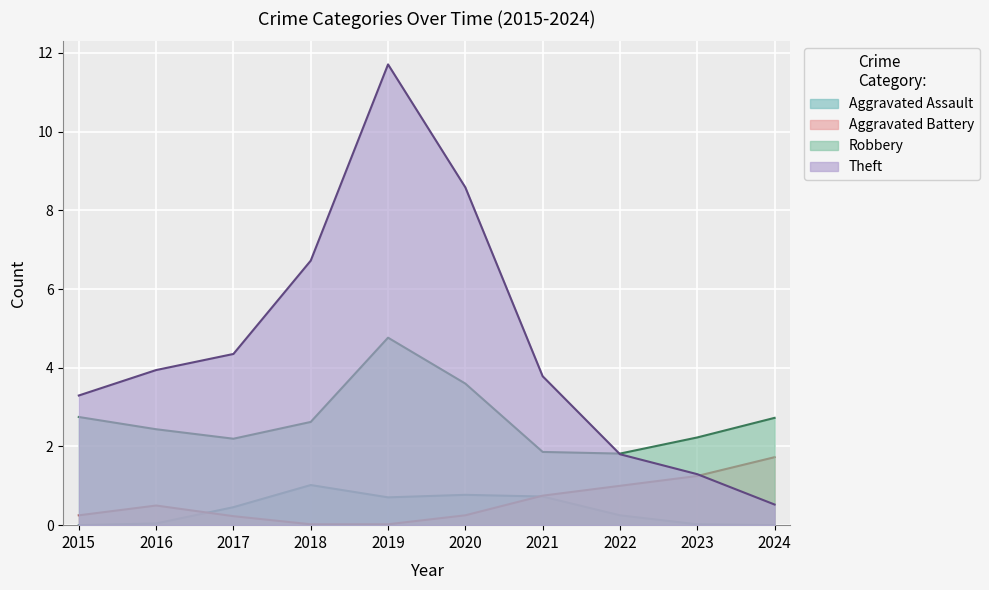

True or false: Aggravated Assault has a value of -1 at 2024.

False